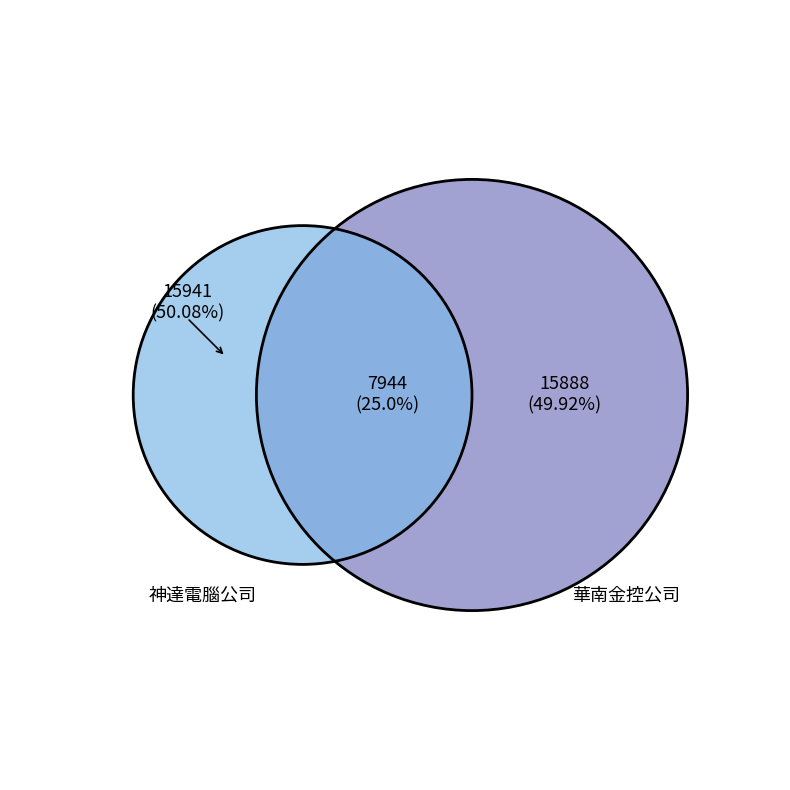

Is there a majority slice in this chart?

Yes